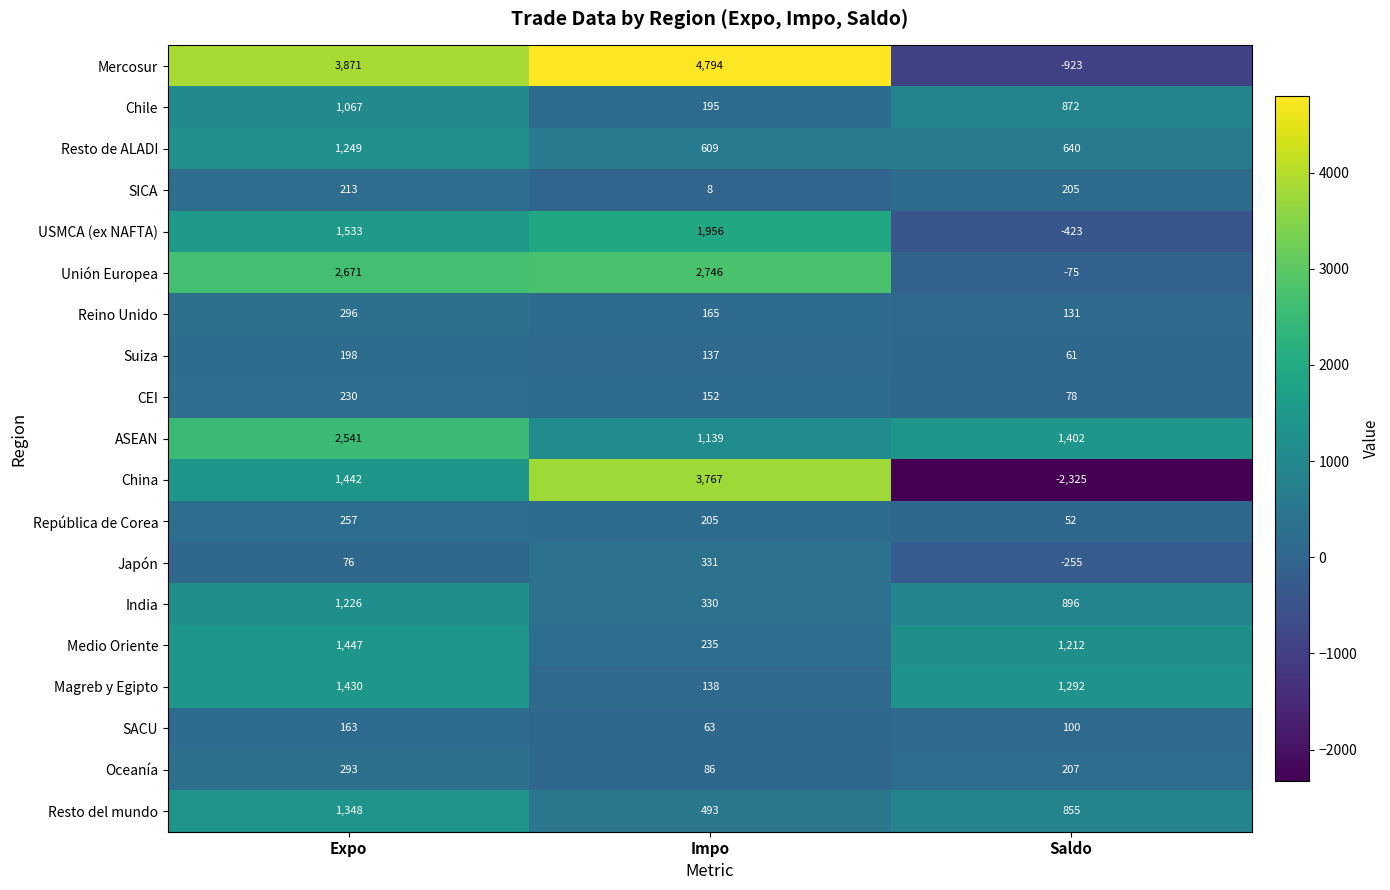

At which category does the chart reach its minimum across all series?

Saldo